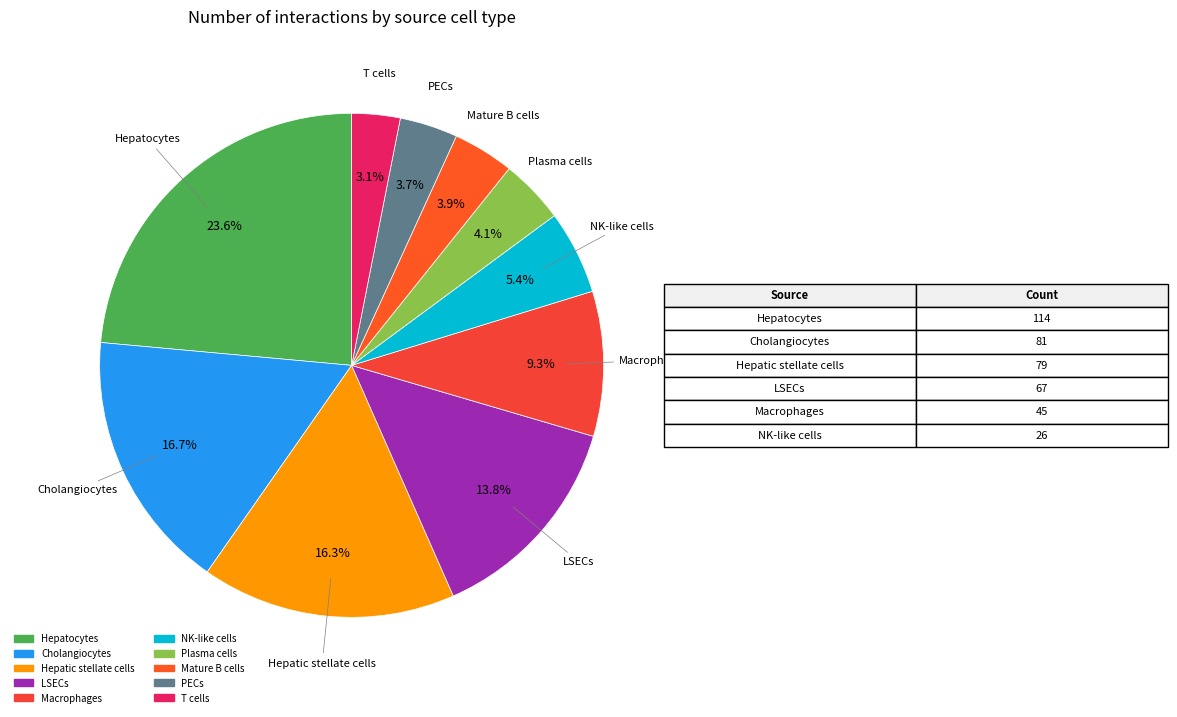

Approximately how many times larger is the value at LSECs compared to Macrophages?

1.5